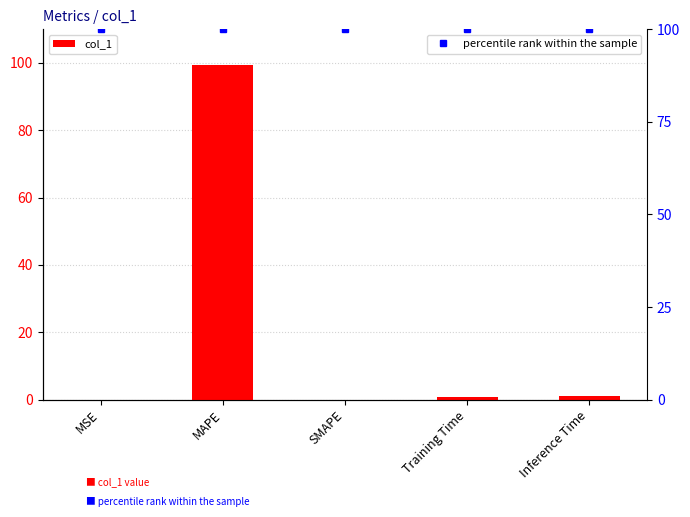

At which label is col_1 closest to 49?

Inference Time